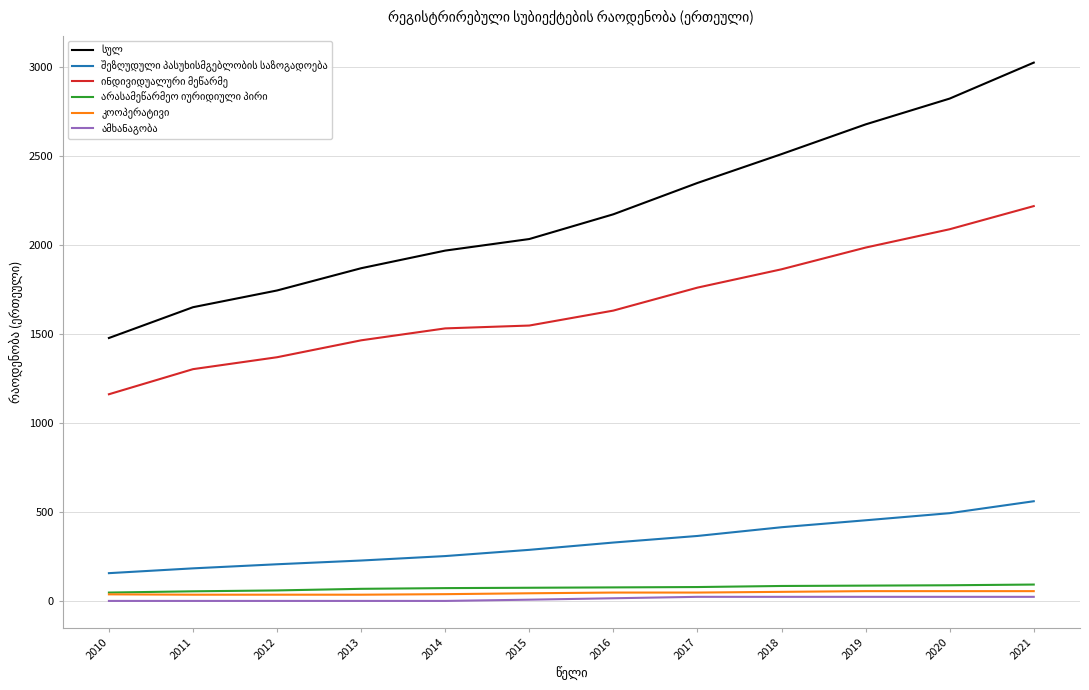

At which category is the sum across all series the highest?

2021